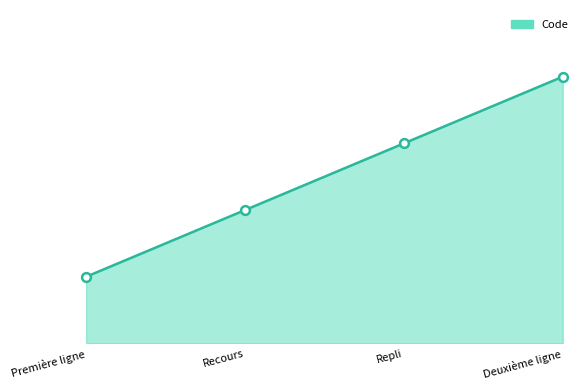

What is the change in value from Recours to Deuxième ligne?

+2